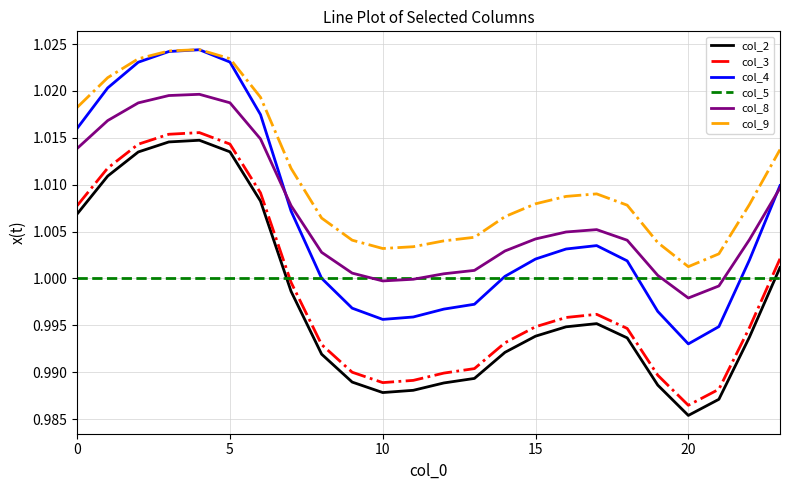

Which series has the largest range (max minus min)?

col_4